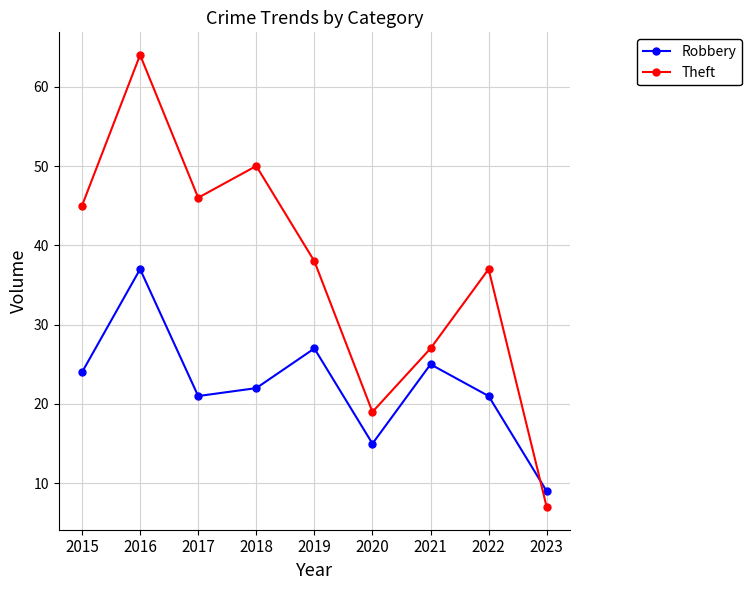

How many times do Theft and Robbery cross each other?

1